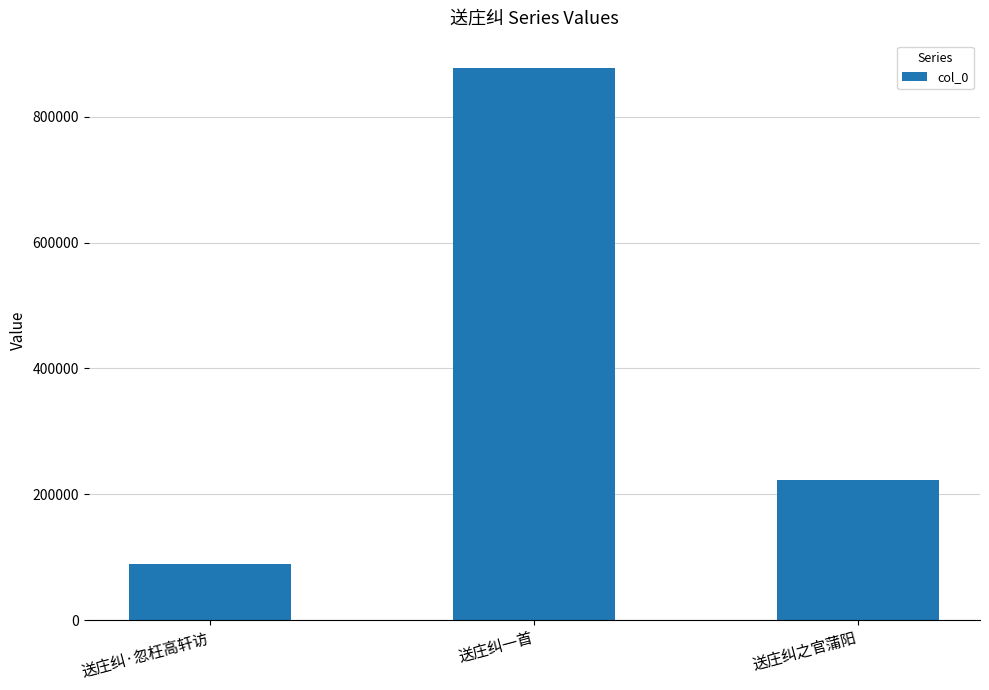

The chart shows a value of 88800 at 送庄纠·忽枉高轩访. True or false?

True